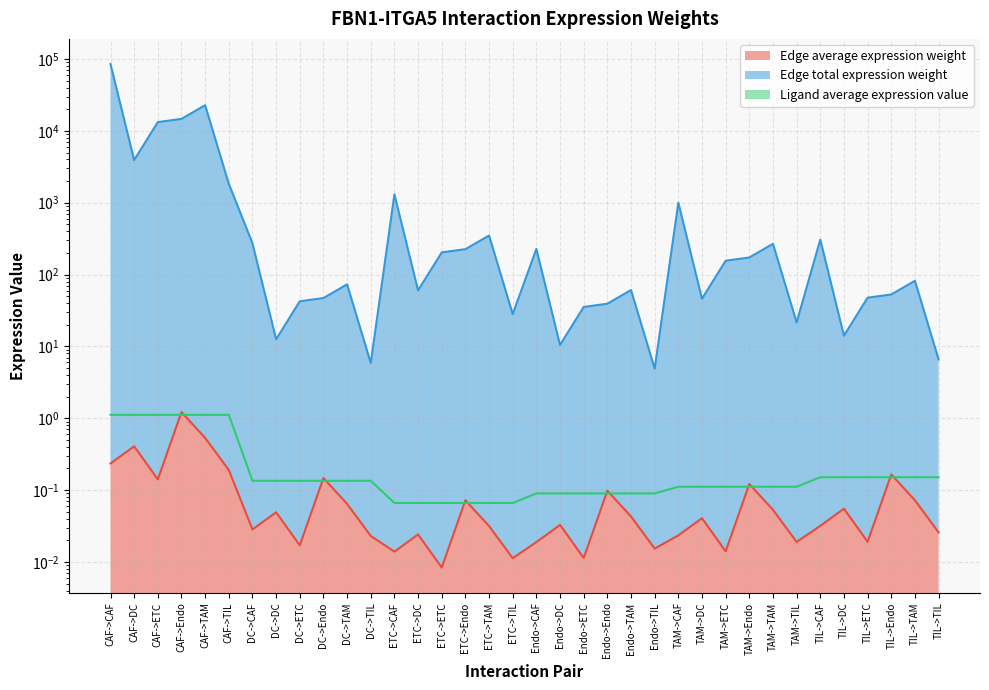

At which label is Ligand average expression value closest to 0?

ETC->CAF